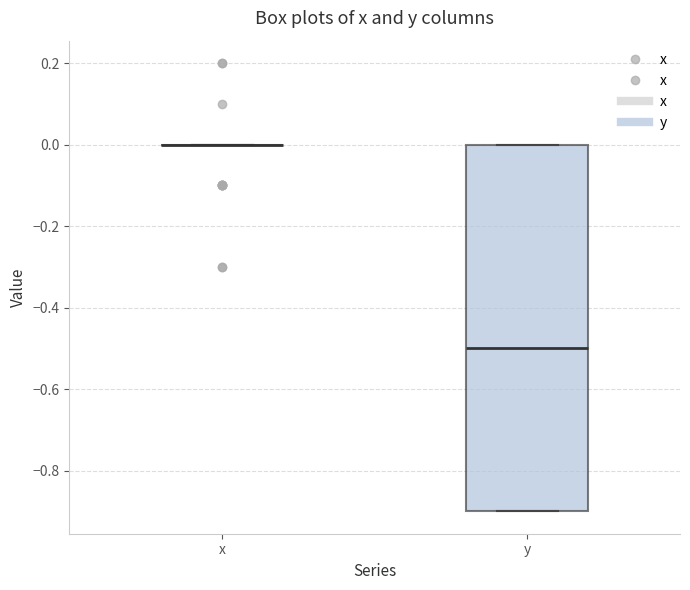

Reading left to right, read every box against the y-axis: the position of its median line, the range the box covers, and the ends of its whiskers. The values are not printed on the chart, so give them approximately, as read against the axis.

x: box collapsed to a line at 0.0, whiskers 0.0 to 0.0
y: median -0.5, box -0.9 to 0.0, whiskers -0.9 to 0.0